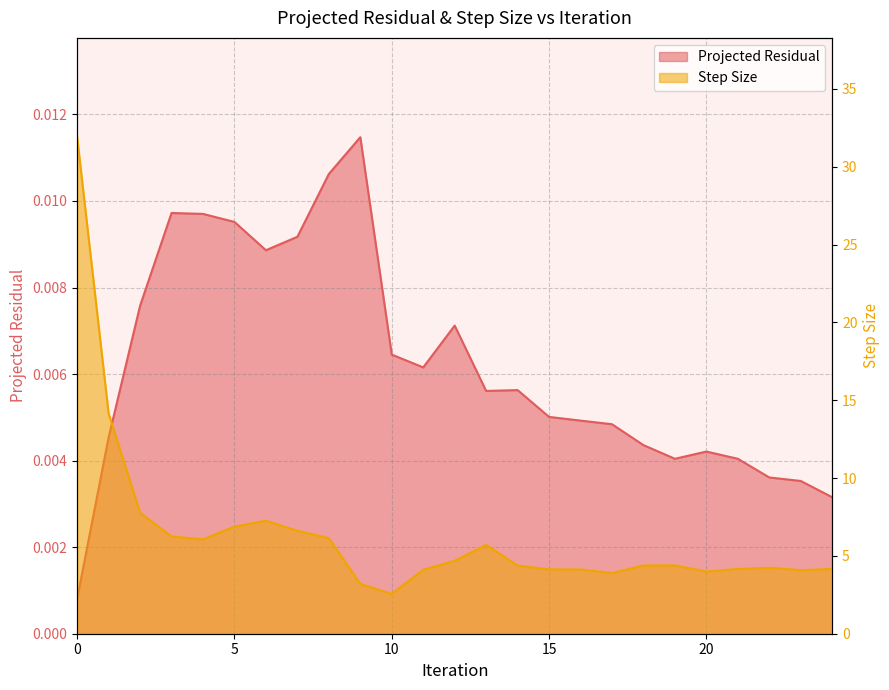

How many values in the Step Size series exceed 4?

21